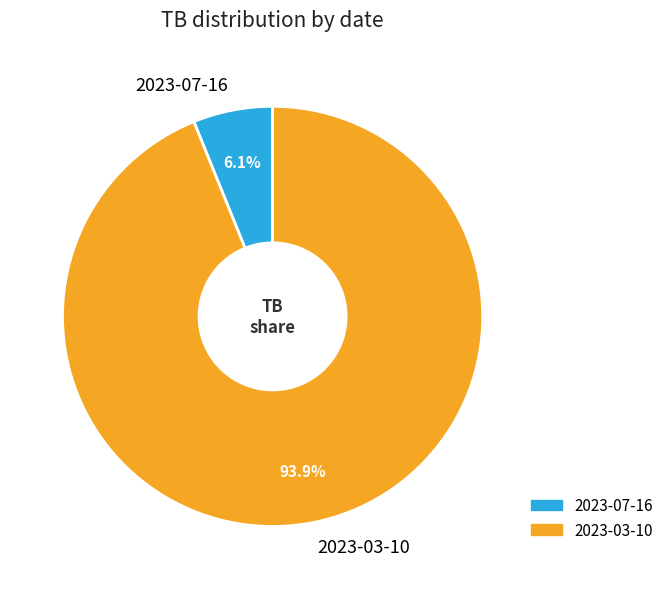

To the nearest percent, what portion does 2023-07-16 represent?

6%